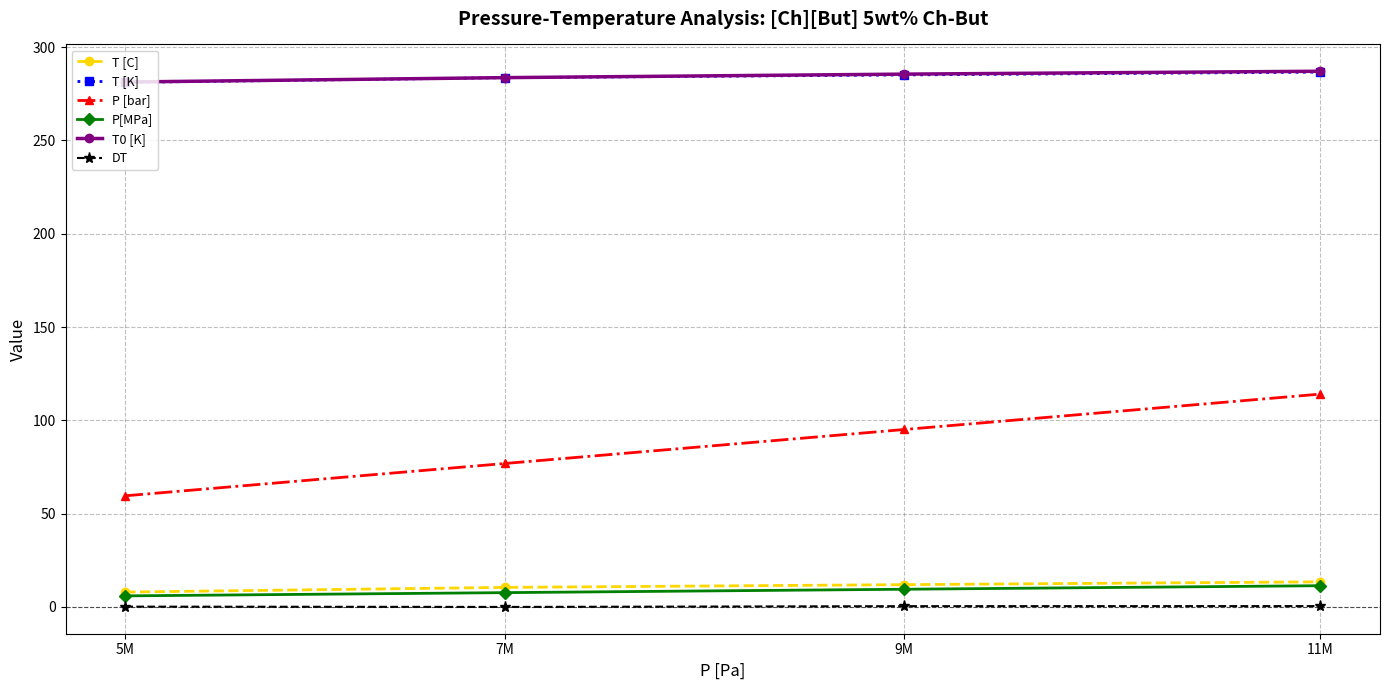

At which category is the sum across all series the highest?

11M